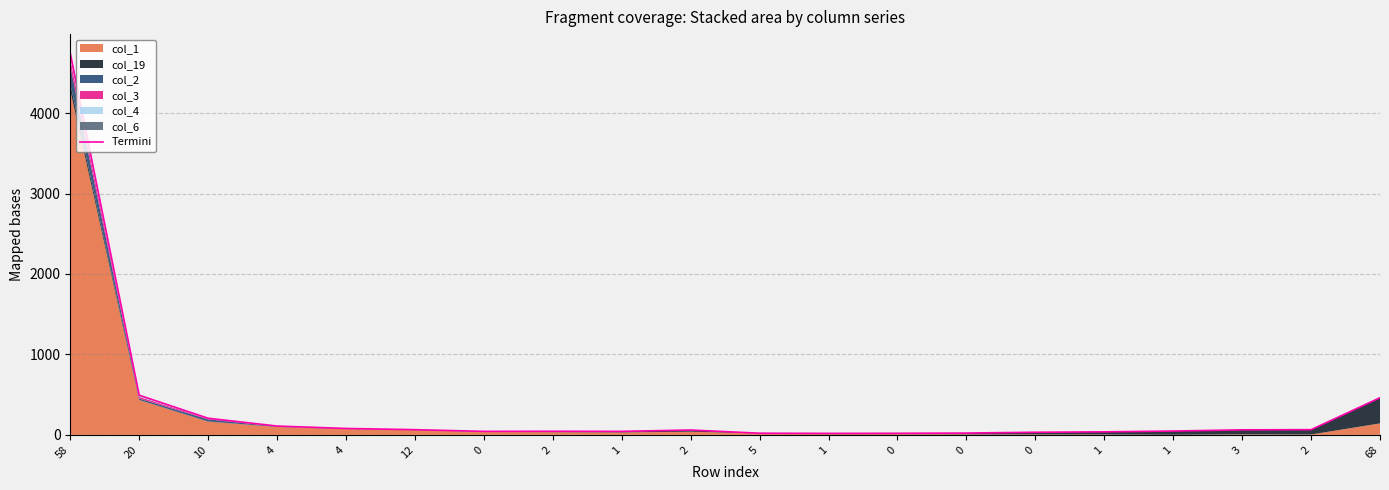

Reading right to left, transcribe all the data shown in this chart.

462	65	63	48	38	33	23	20	19	21	61	44	45	44	65	80	110	207	493	4744